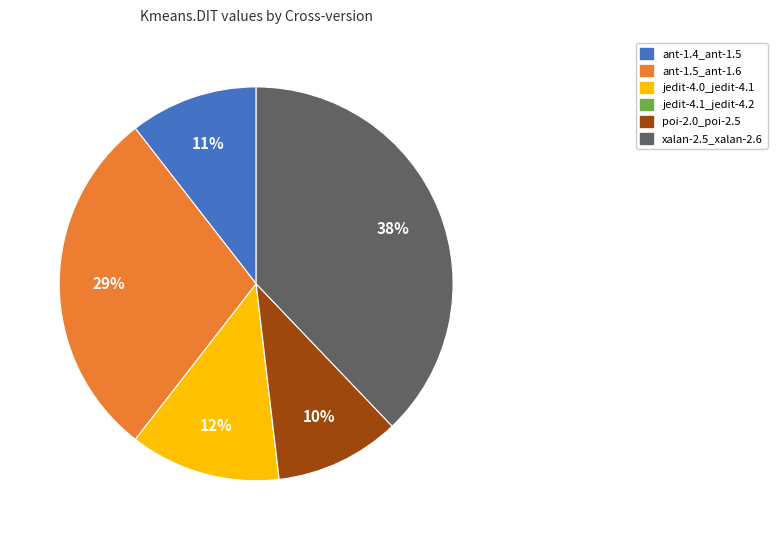

The poi-2.0_poi-2.5 slice represents 10% of the pie. True or false?

True